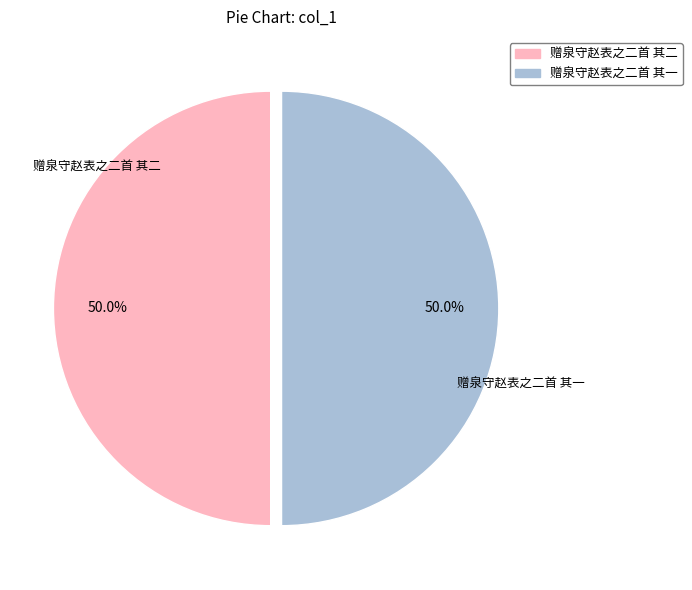

What percentage is NOT represented by 赠泉守赵表之二首 其一?

50.0%